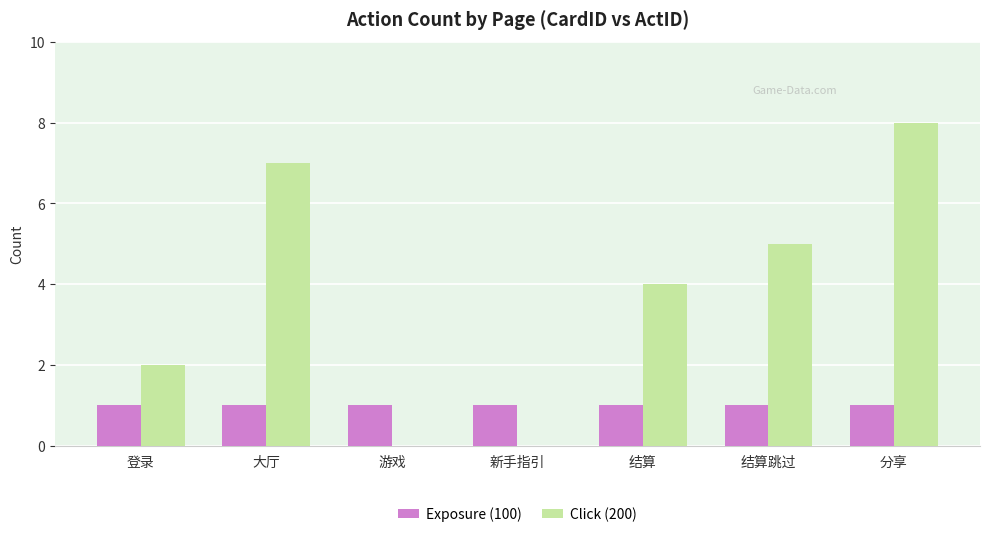

Between 大厅 and 分享, which series saw the biggest shift?

Click (200)